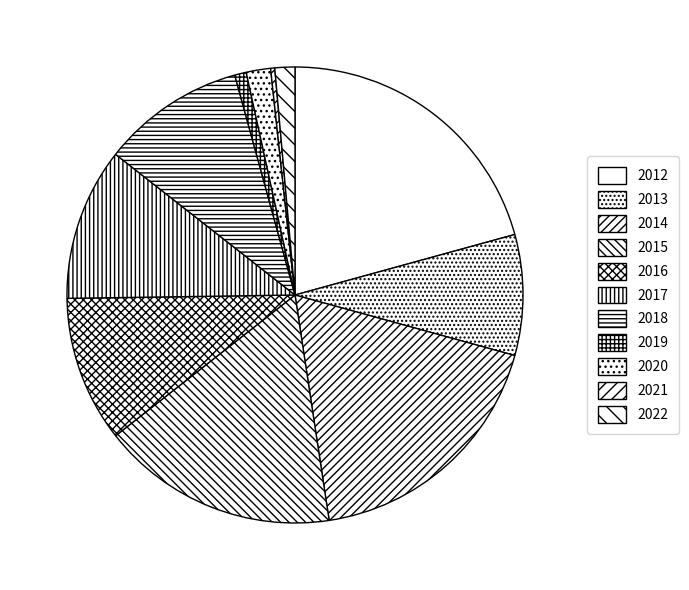

Which category has the smallest portion of the pie?

2021